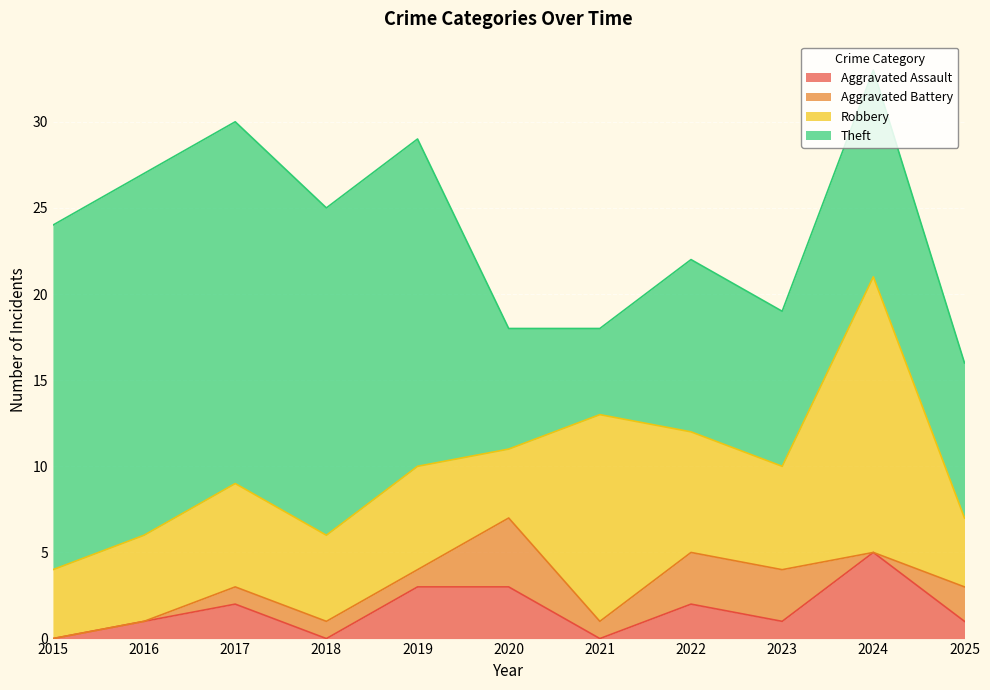

At which category is the sum across all series the highest?

2024